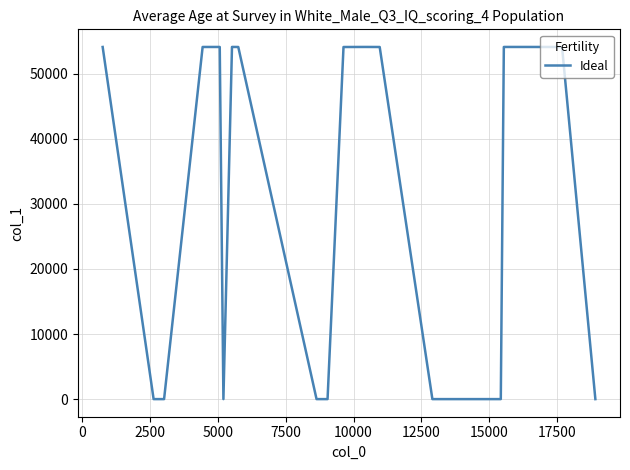

What is the maximum value shown in the chart?

54111